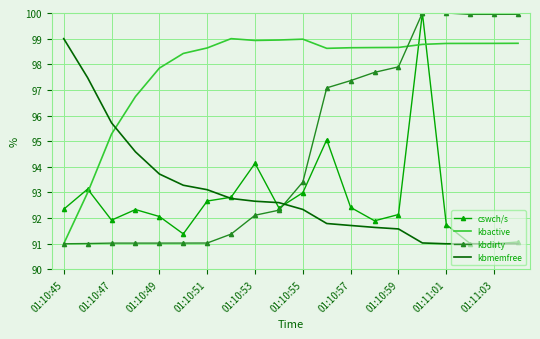

What is the maximum value for kbmemfree?

99.0